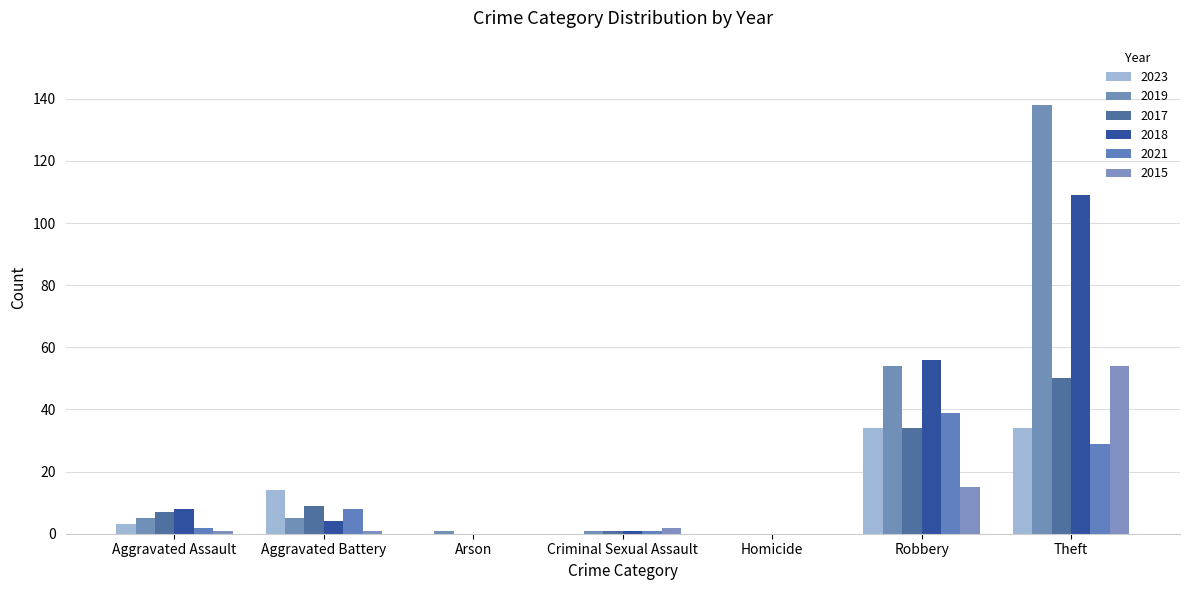

Does the chart contain stacked bars?

No